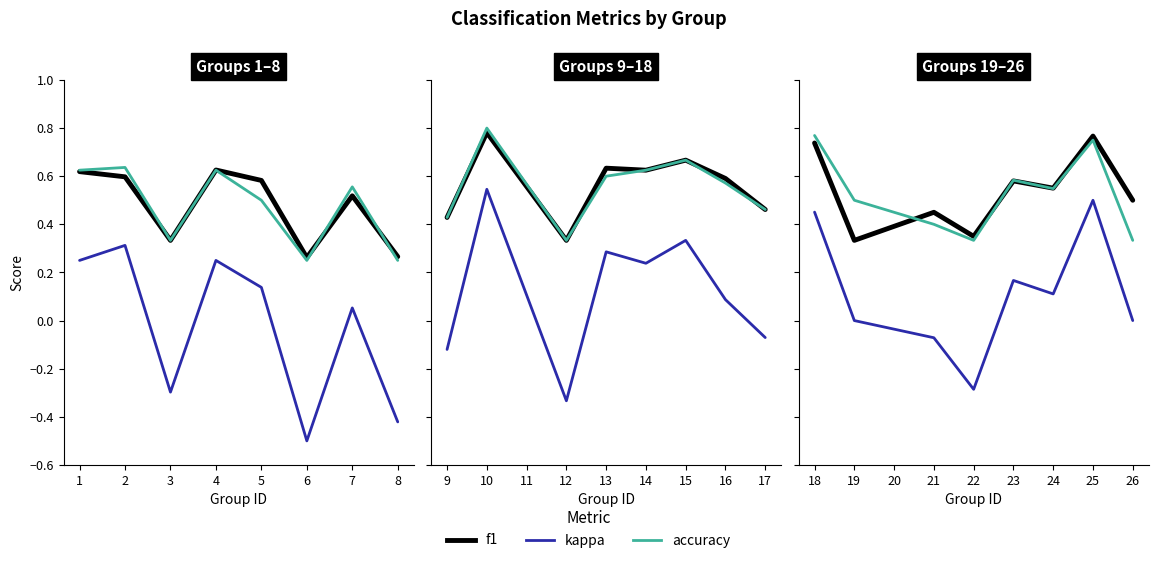

True or false: kappa and accuracy cross at least once.

False